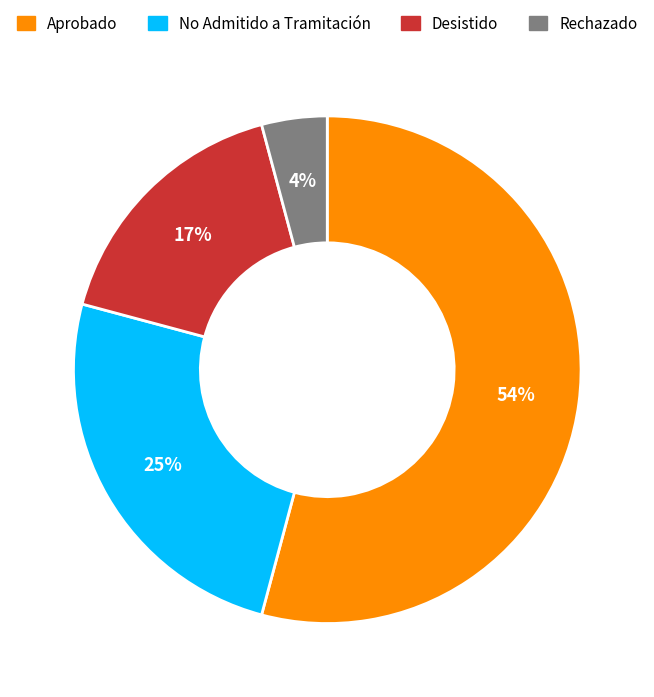

To the nearest percent, what is the average slice percentage?

25%